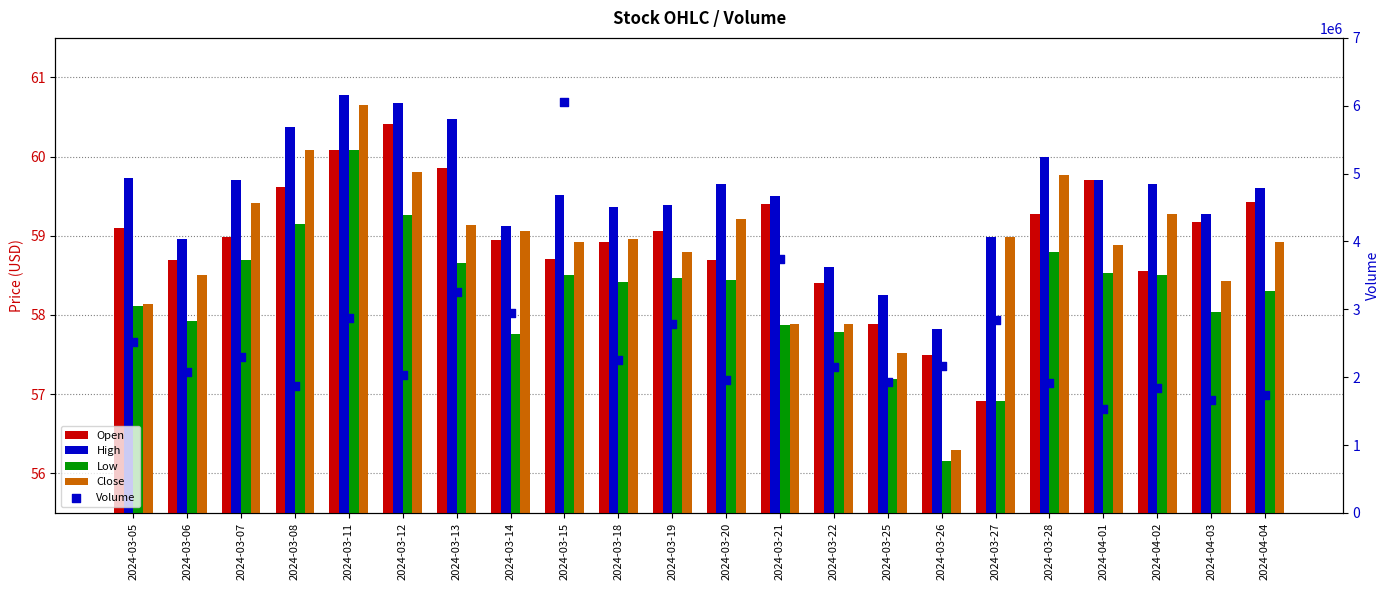

Which series has the largest total across all categories?

Volume